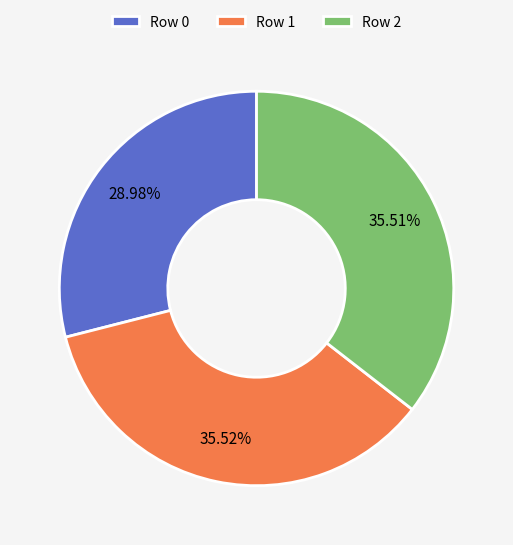

Does Row 1 account for over 50% of the chart?

No